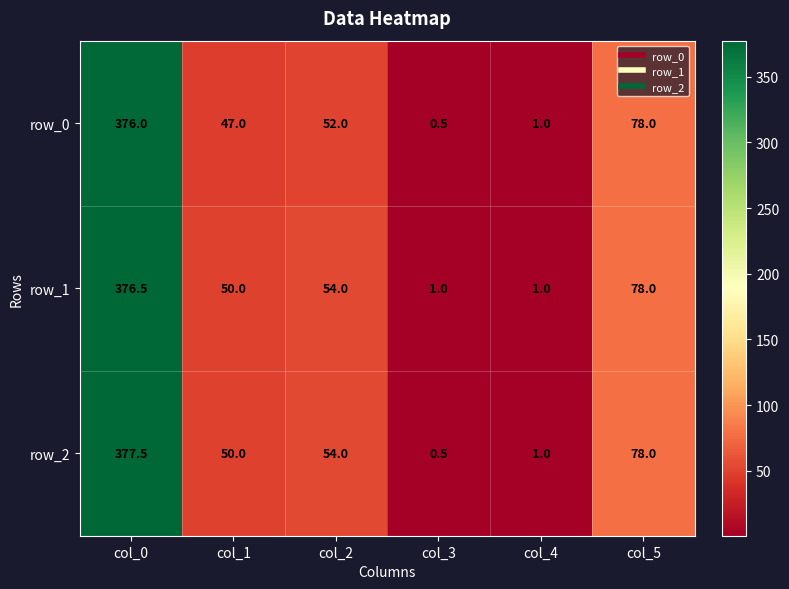

True or false: row_0 has a value of 90.3 at col_2.

False